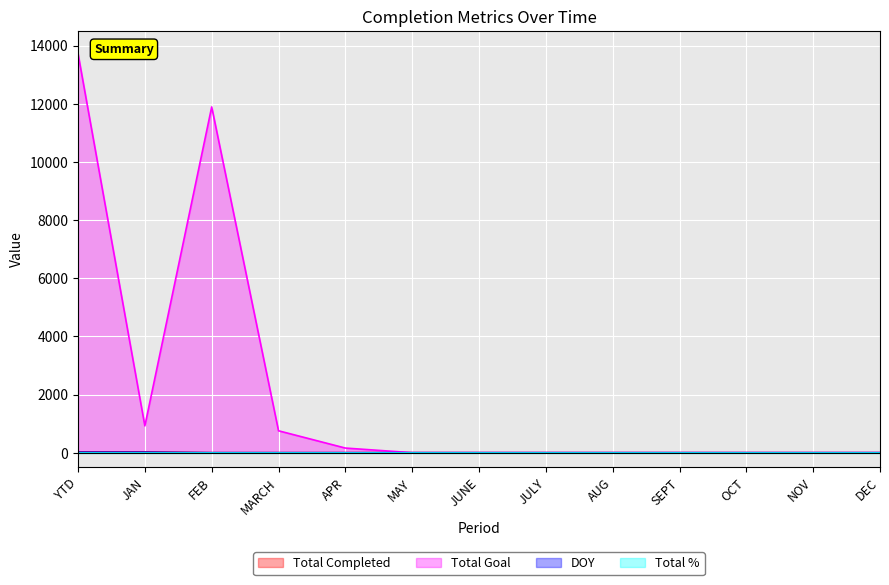

How many lines are shown in the chart?

4